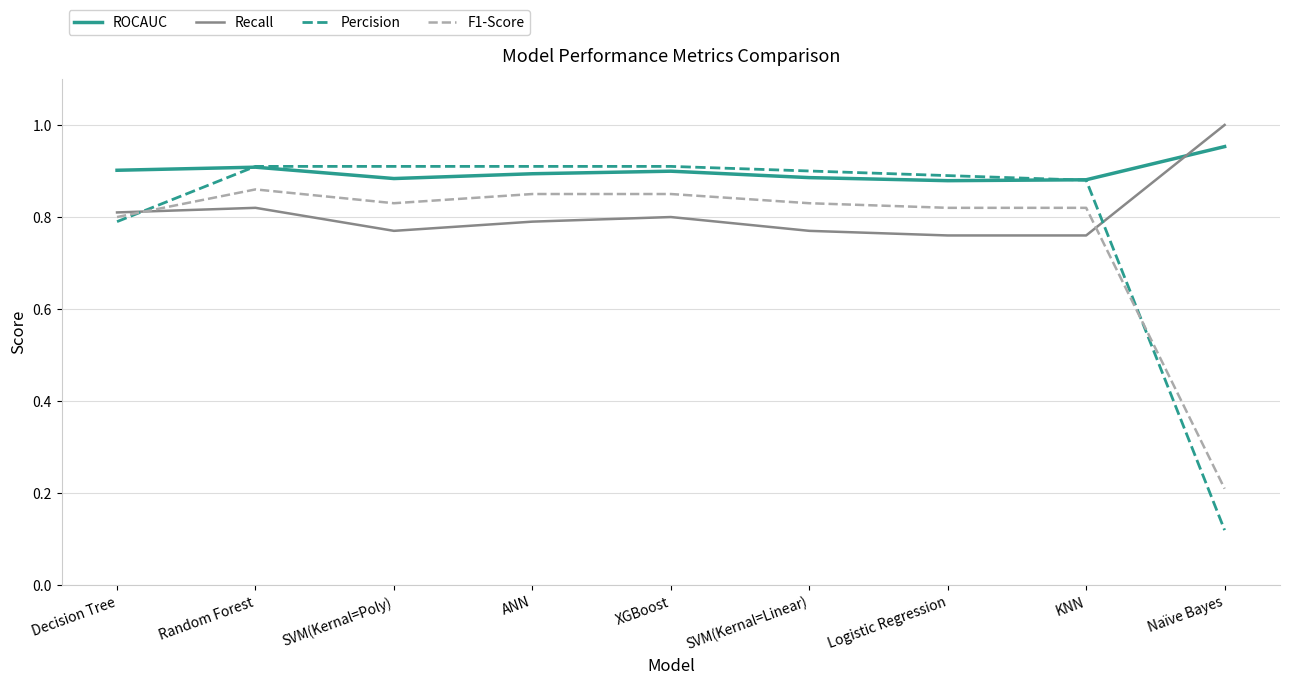

Which series has the largest range (max minus min)?

Percision